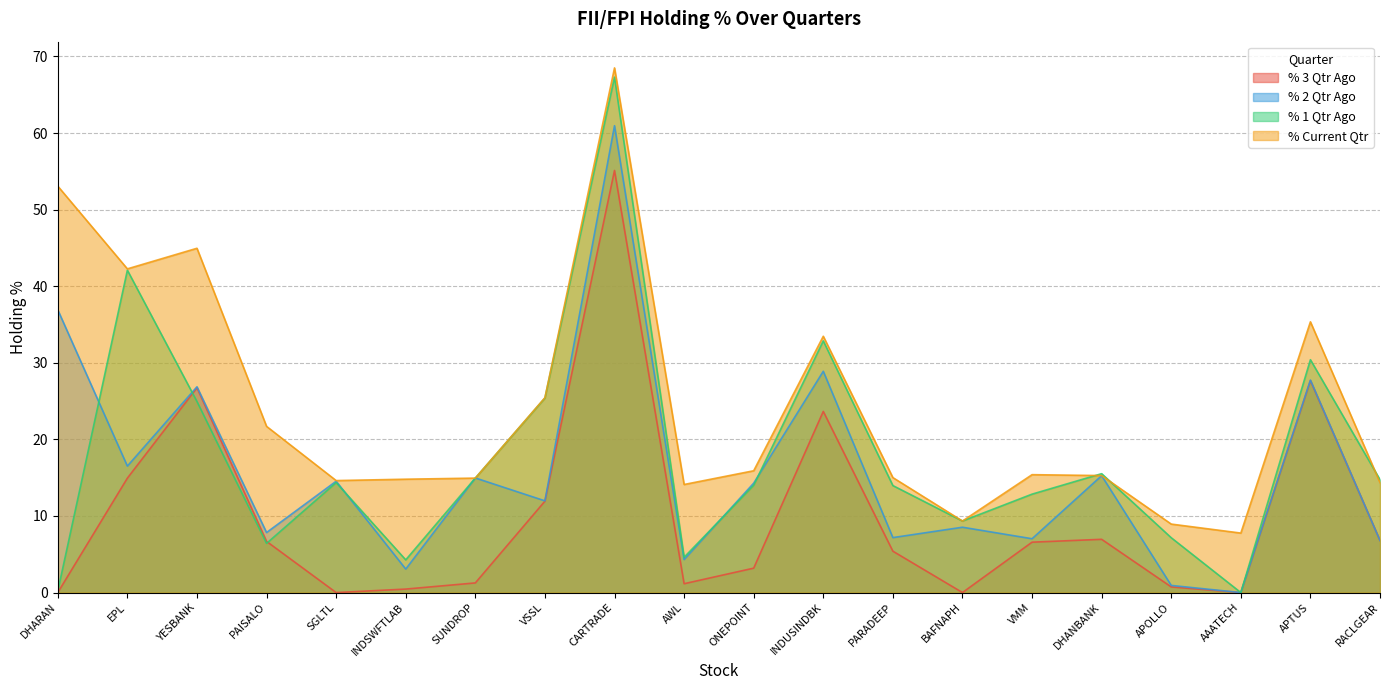

How many lines are shown in the chart?

4